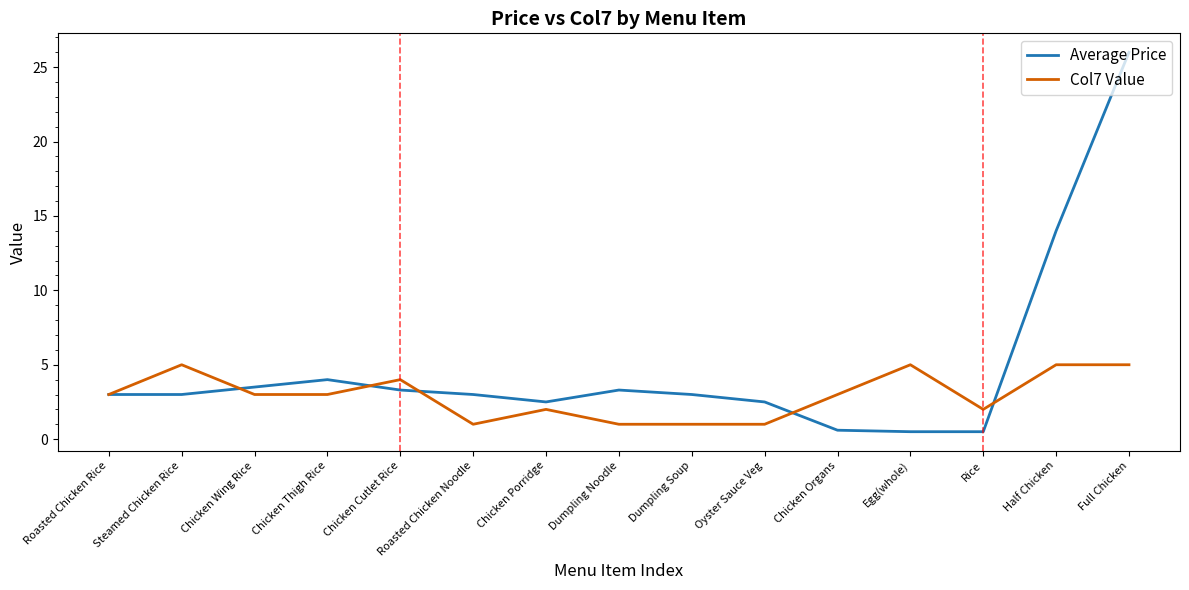

Which series has the largest total across all categories?

Average Price